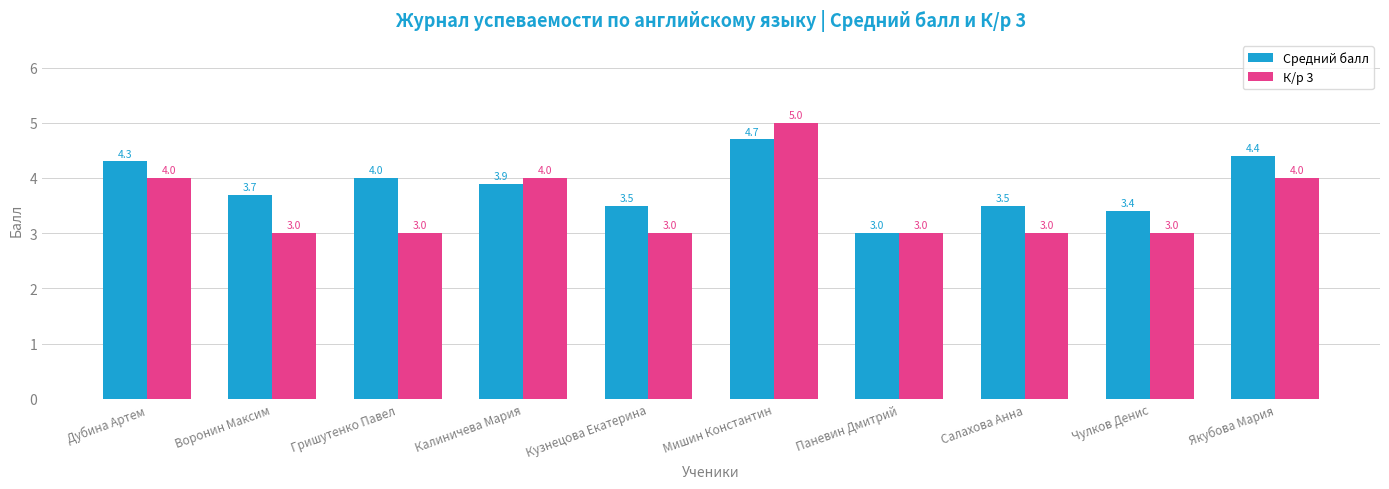

What is the greatest value displayed?

5.0